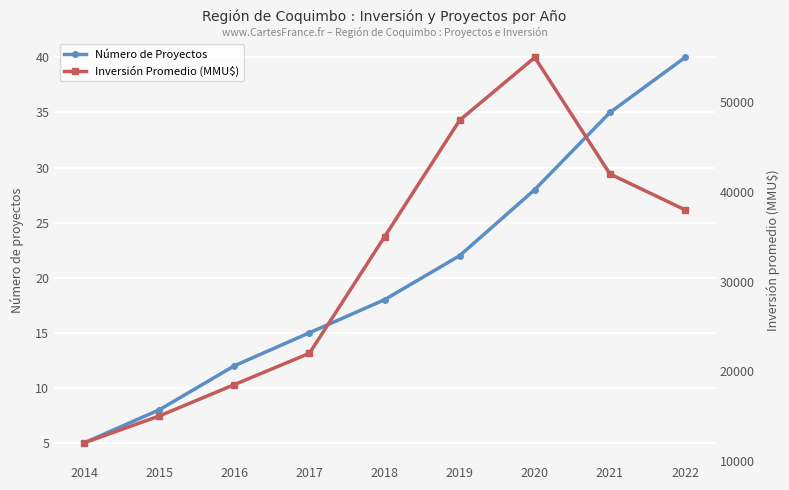

True or false: Número de Proyectos has more than 0 interior local peaks.

False